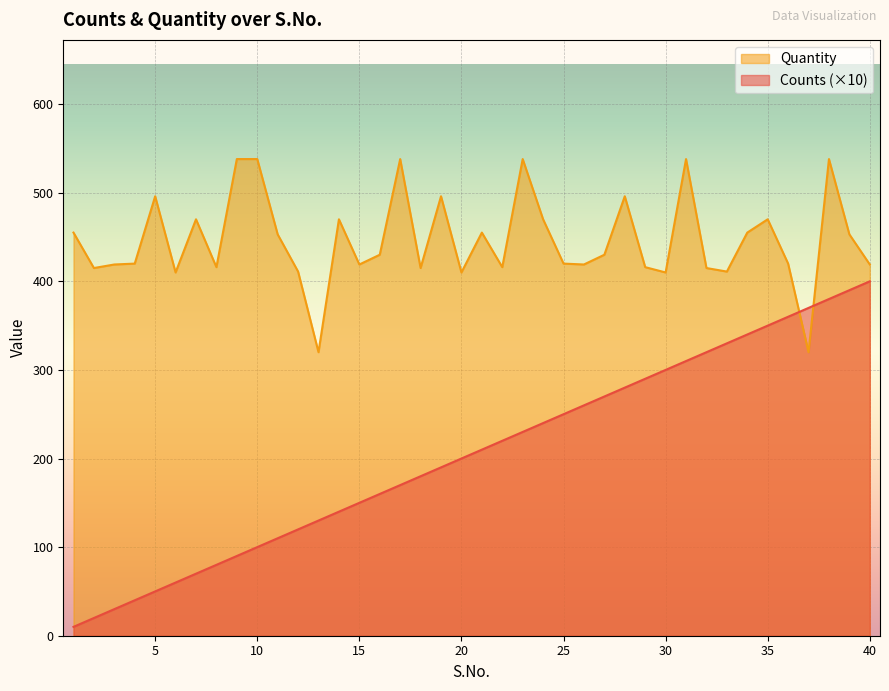

What is the sum of all Quantity values?

17848